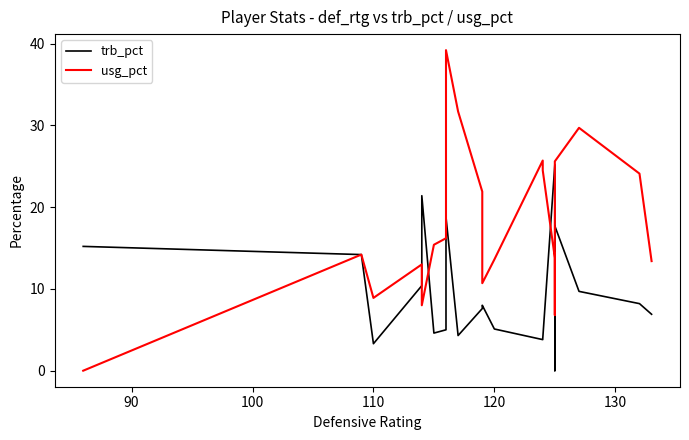

What is the difference between the maximum and second lowest values in the usg_pct series?

32.4